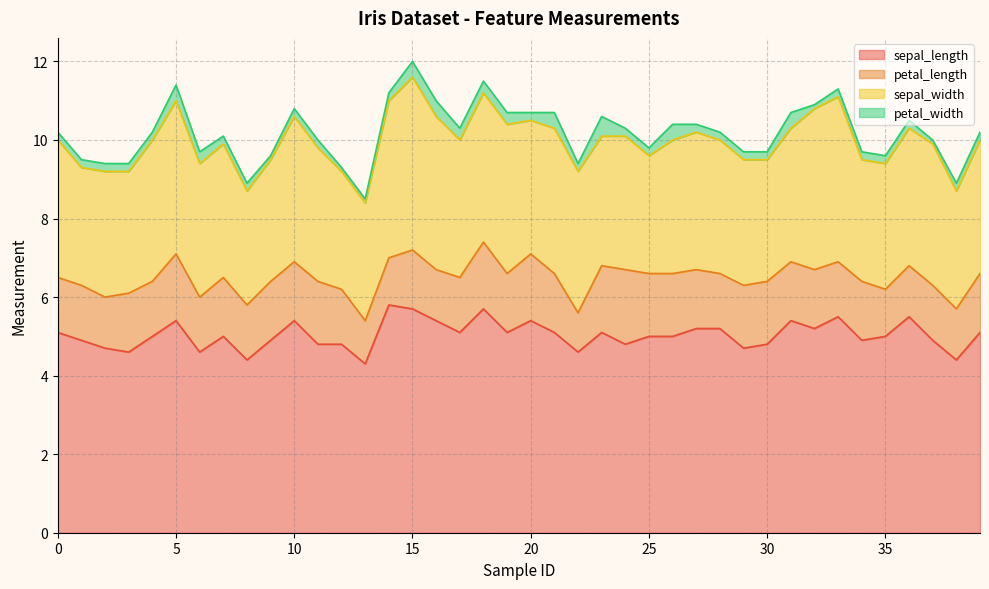

True or false: sepal_length and petal_length cross at least once.

False